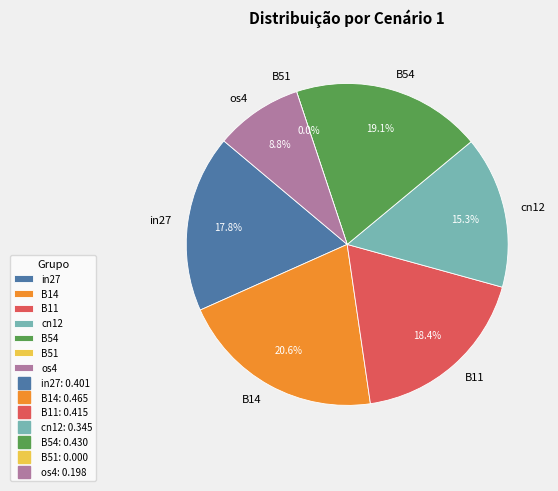

Is it true that cn12 is 15% of the pie?

True